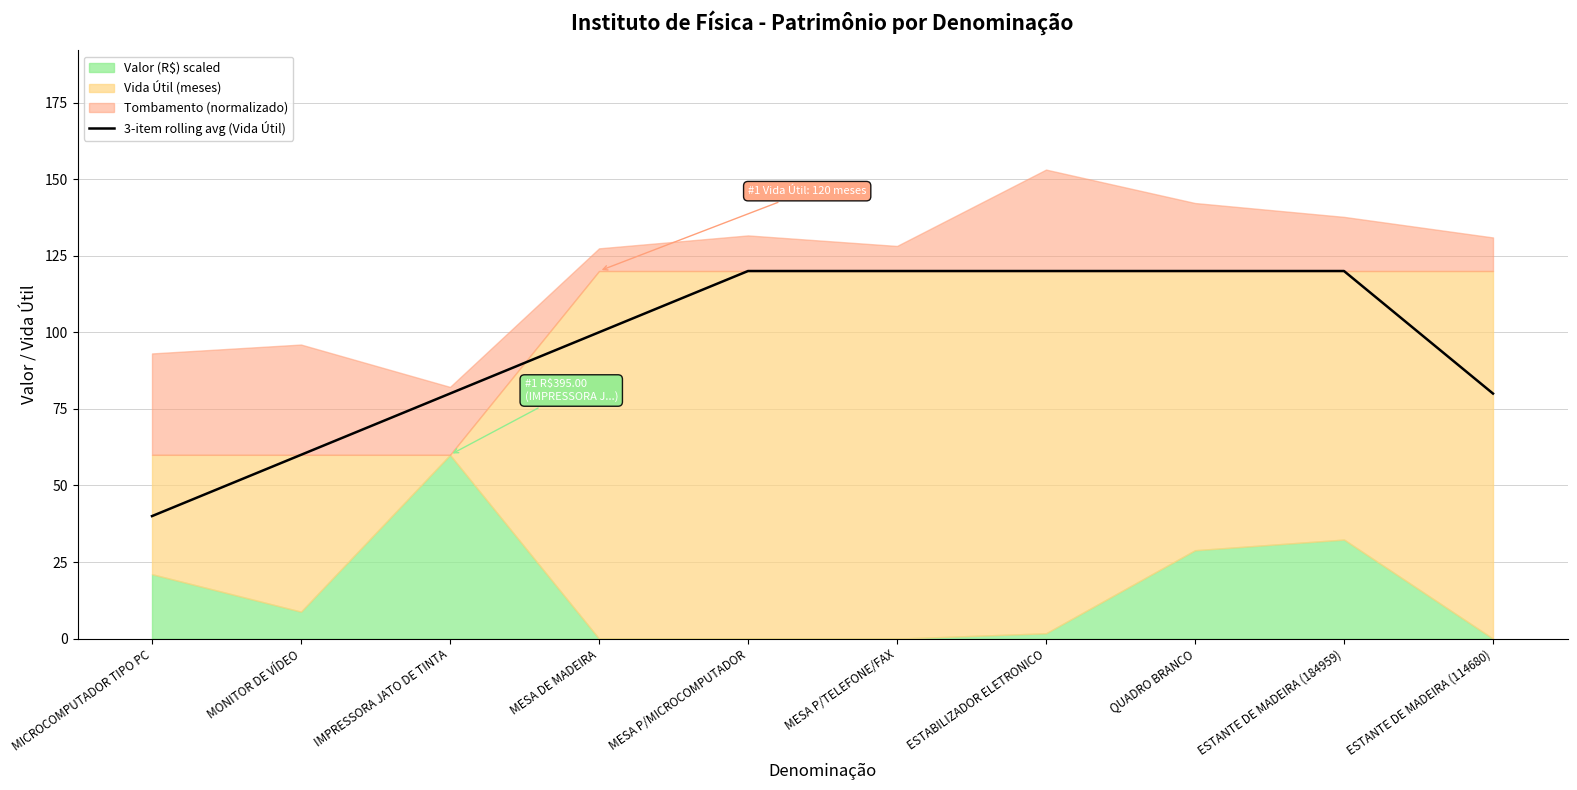

The value of 3-item rolling avg (Vida Útil) at MESA DE MADEIRA is 164. True or false?

False